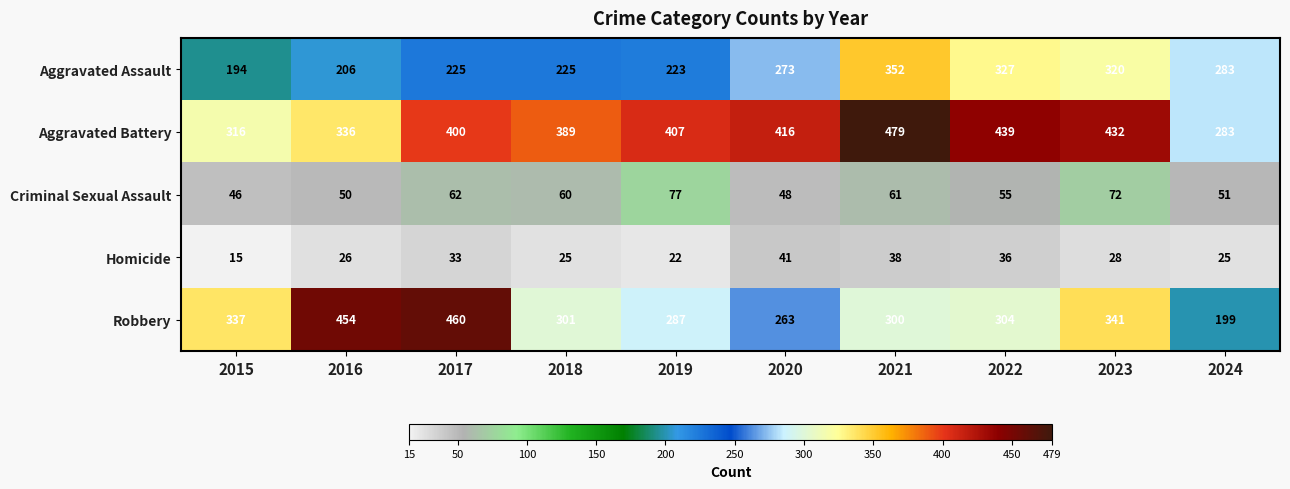

At which category does the chart reach its minimum across all series?

2015